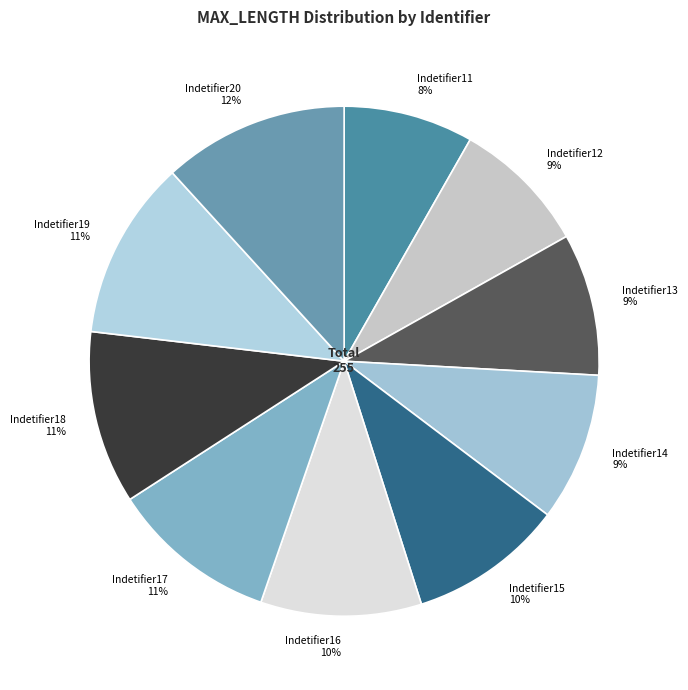

Is it true that Indetifier15 is 10% of the pie?

True